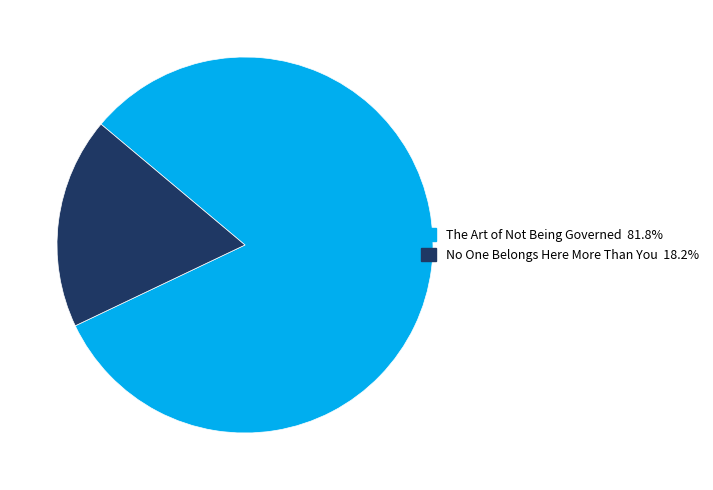

Which has a higher value, No One Belongs Here More Than You or The Art of Not Being Governed?

The Art of Not Being Governed